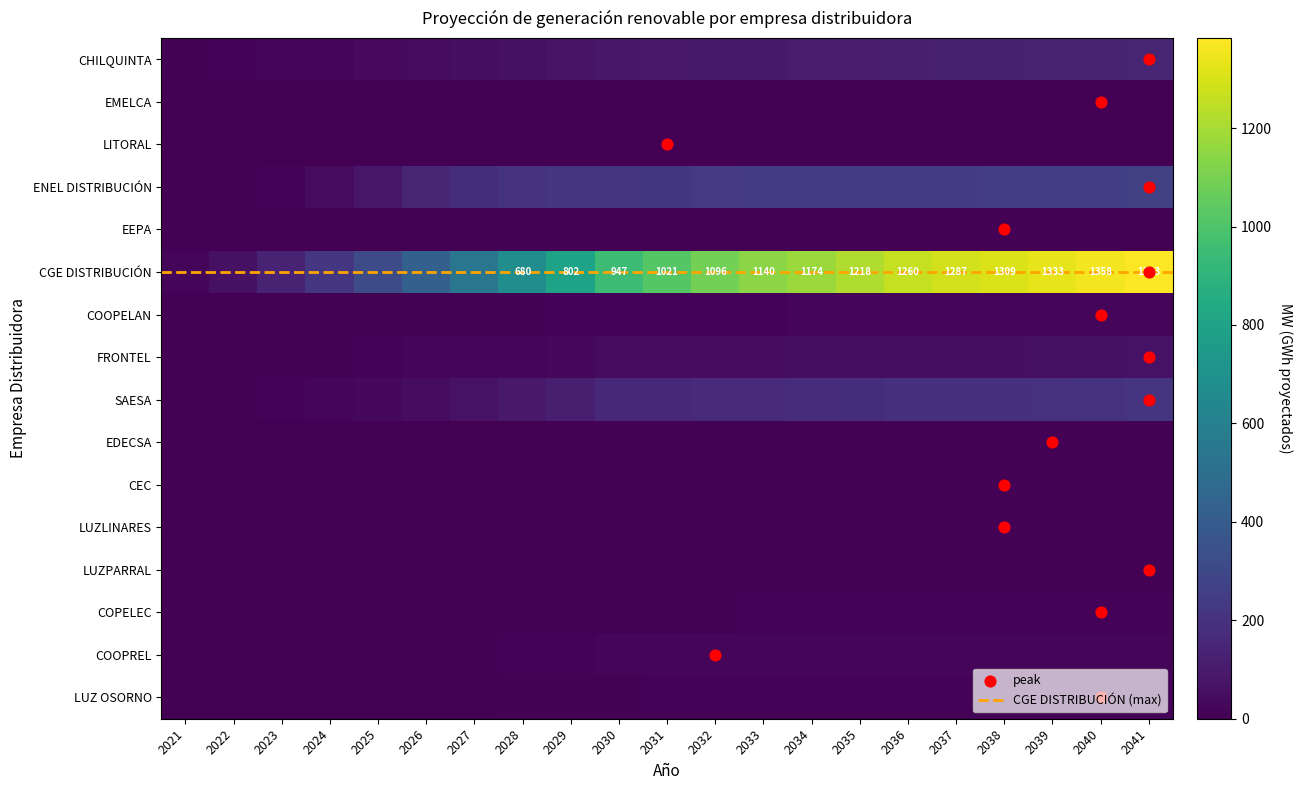

The LITORAL series shows 2 at 2025. True or false?

False